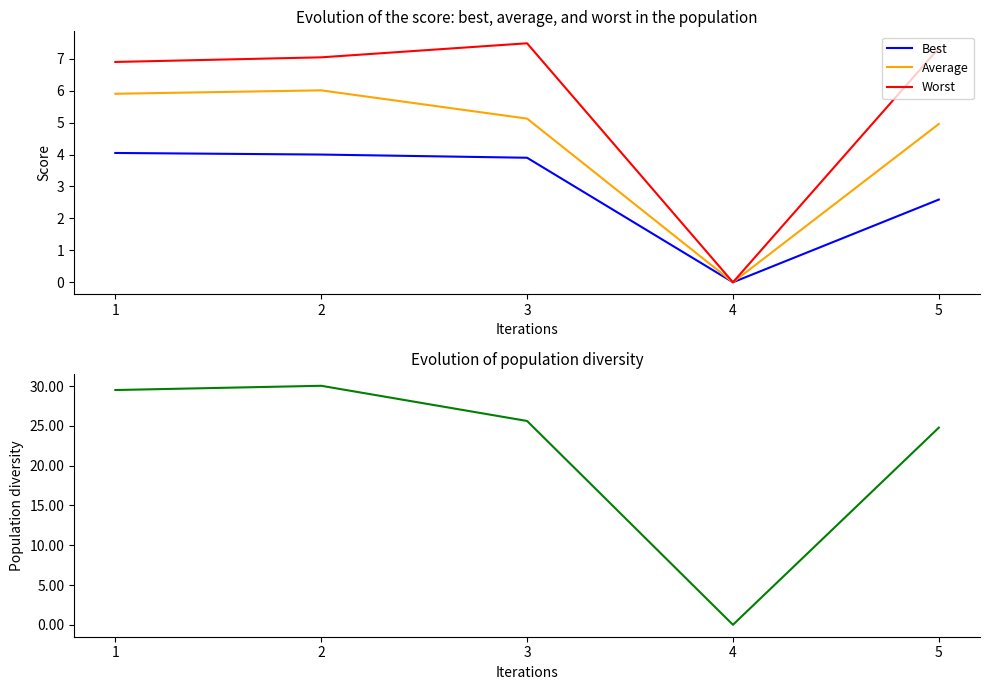

At which category does Population diversity reach its first local valley?

4